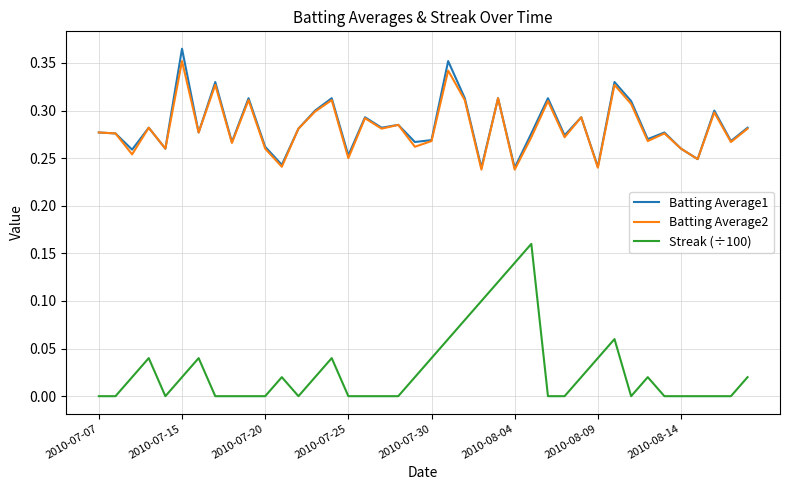

True or false: Batting Average2 and Streak (÷100) intersect in this chart.

False